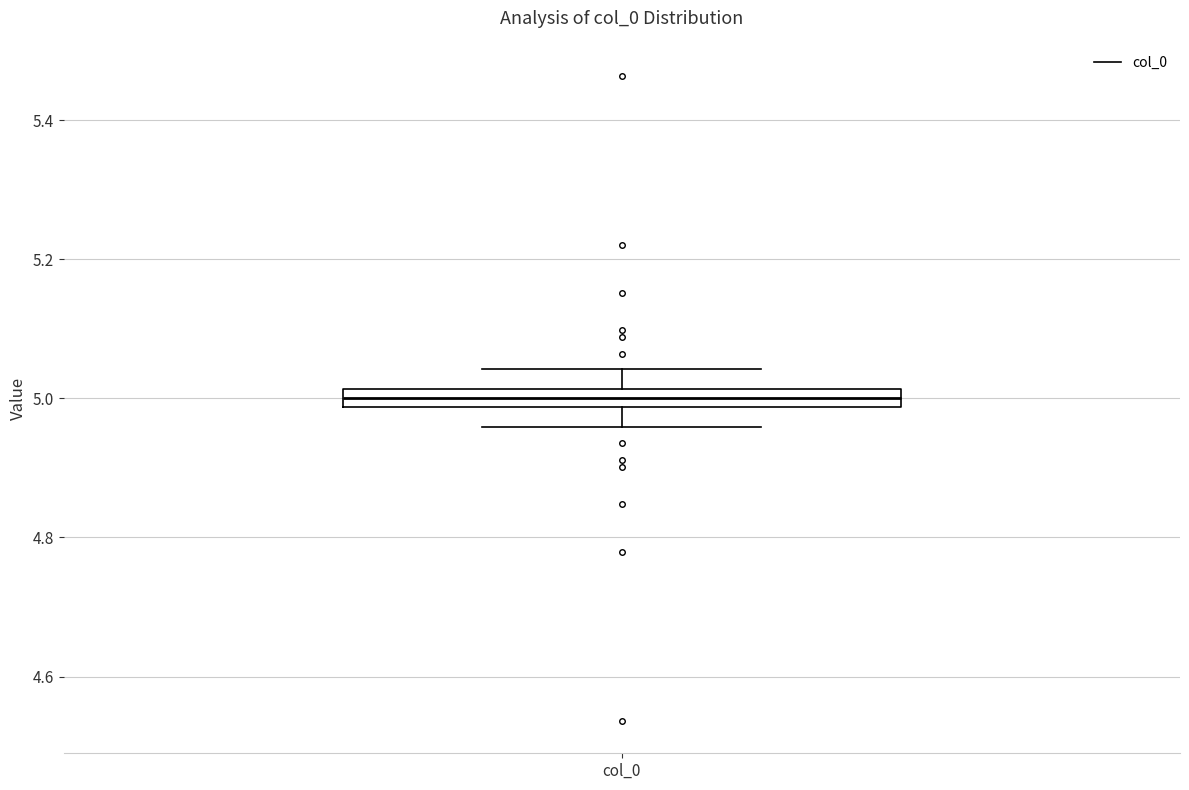

Where is the upper edge of the box for col_0 on the y-axis? The values are not printed on the chart, so give them approximately, as read against the axis.

5.02